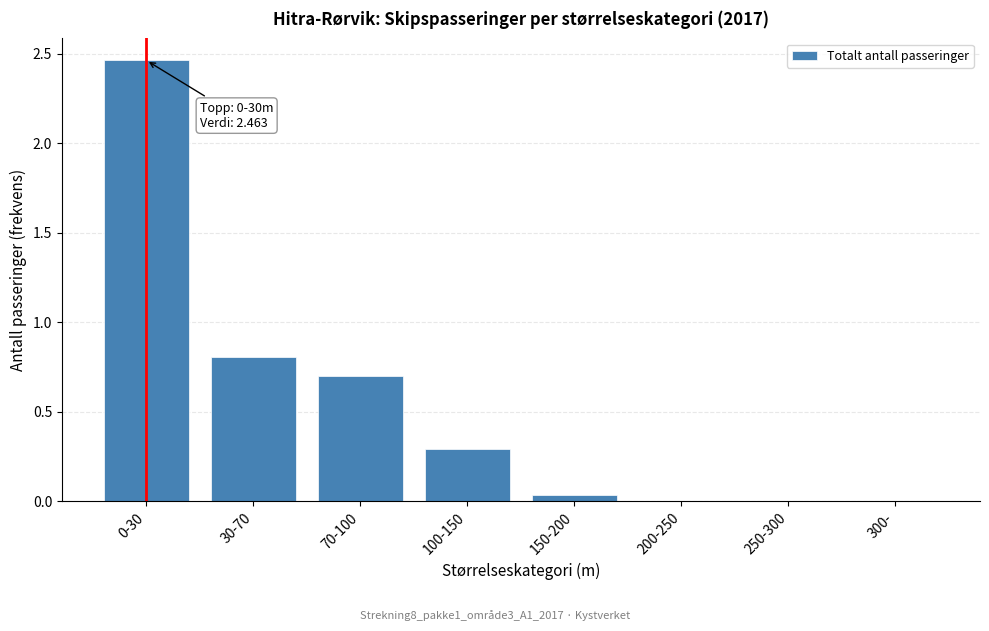

At which label is the value closest to 1?

30-70